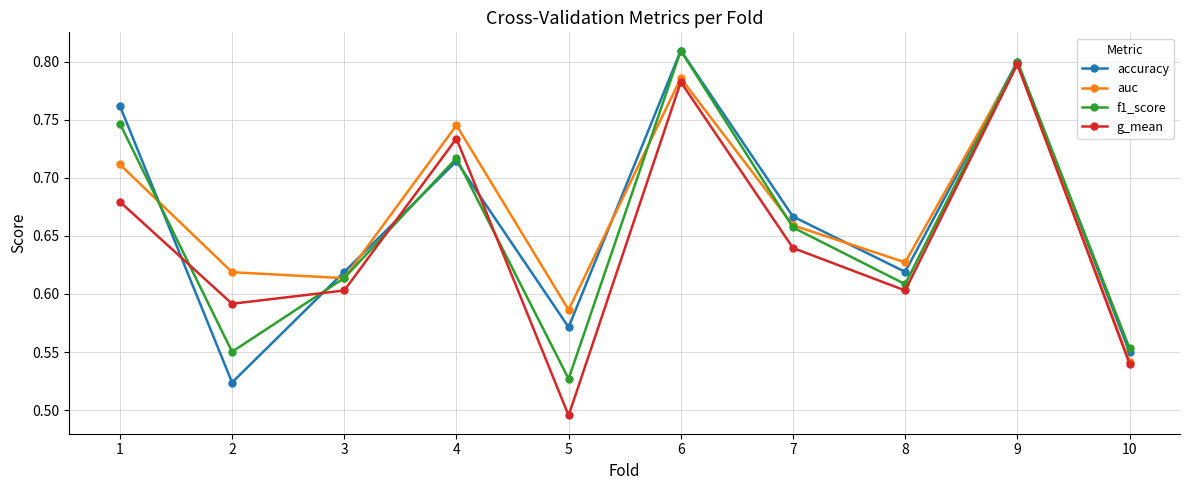

Does the chart display data point markers on the line(s)?

Yes